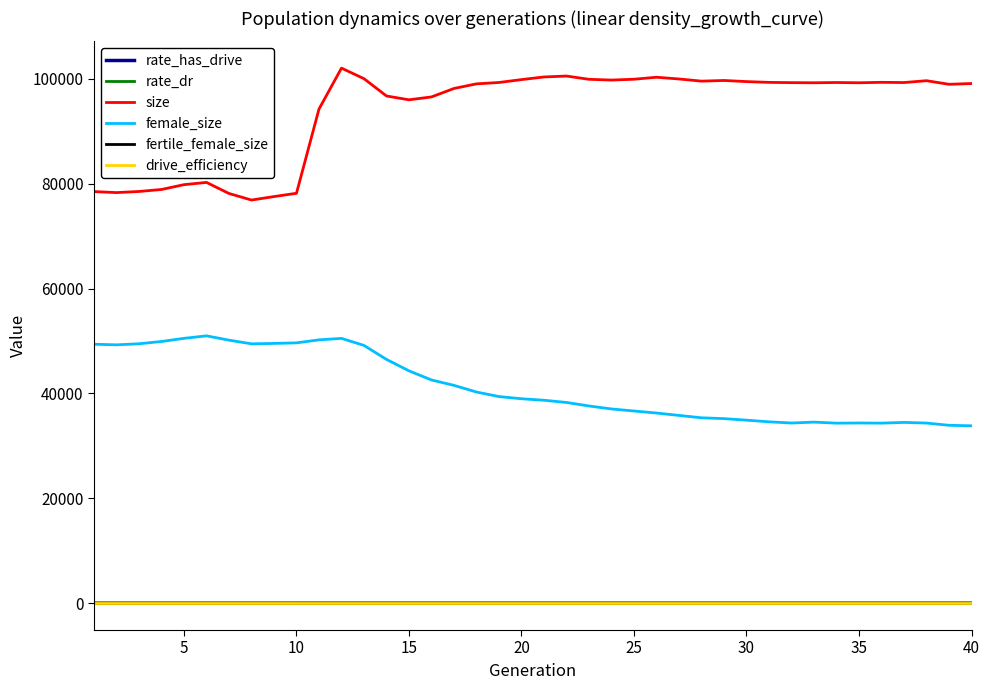

Which series has the widest spread of values?

size